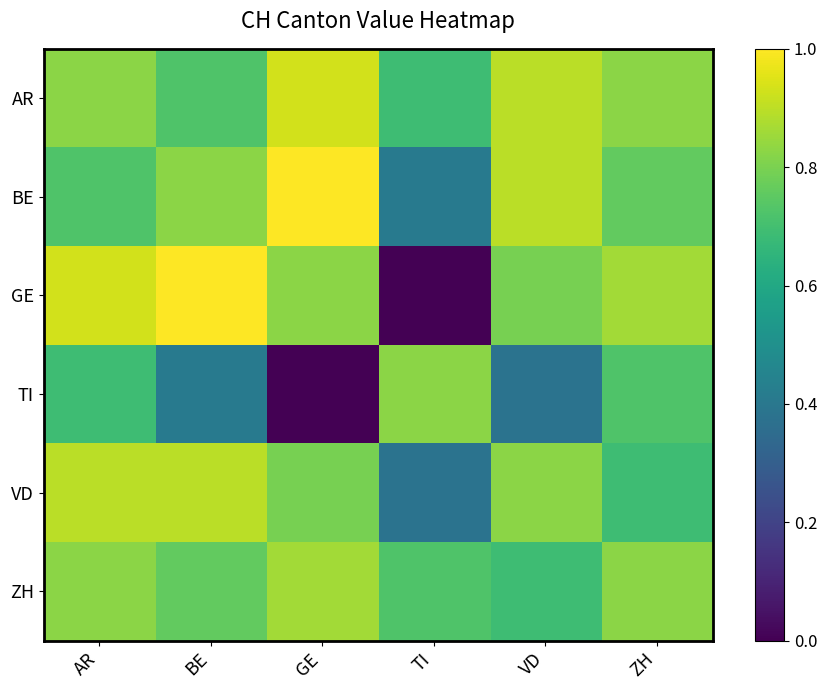

Count the number of categories in the chart.

6